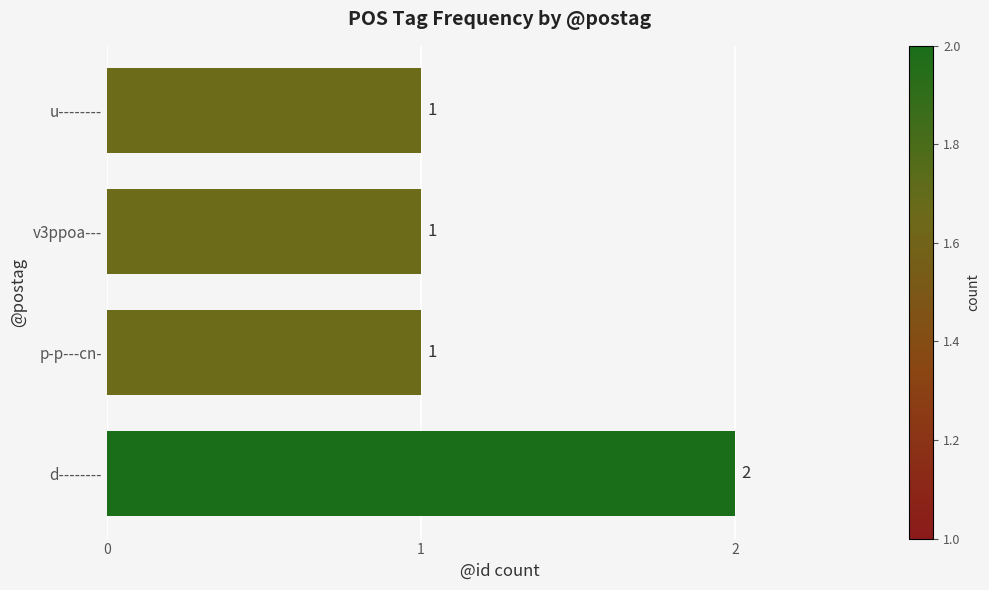

Is it true that the value at u-------- is 0?

False